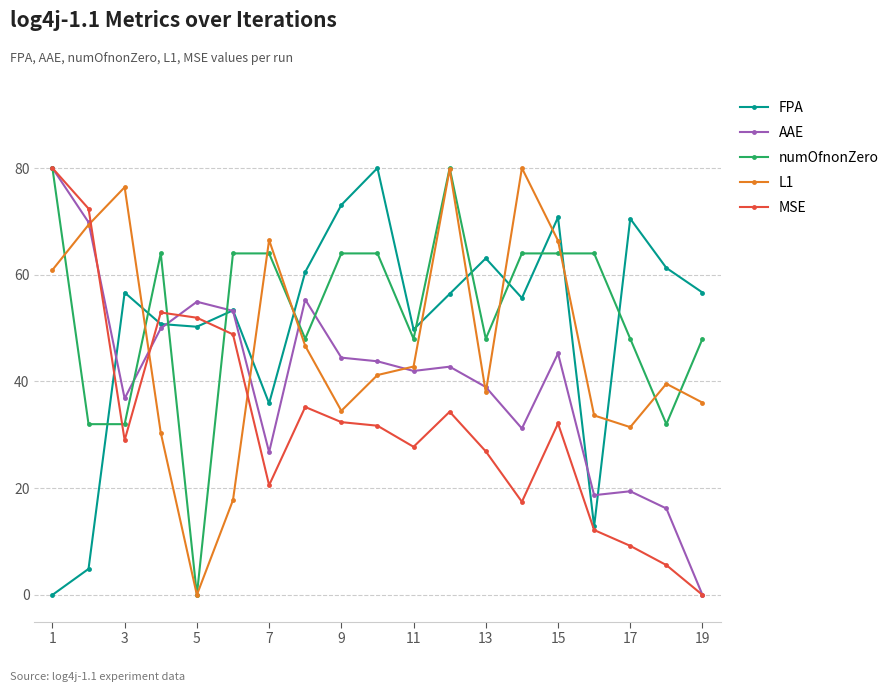

How many positive values does the AAE series have?

18